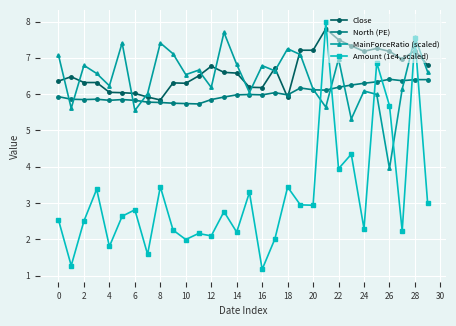

What is the minimum value for Close?

5.8